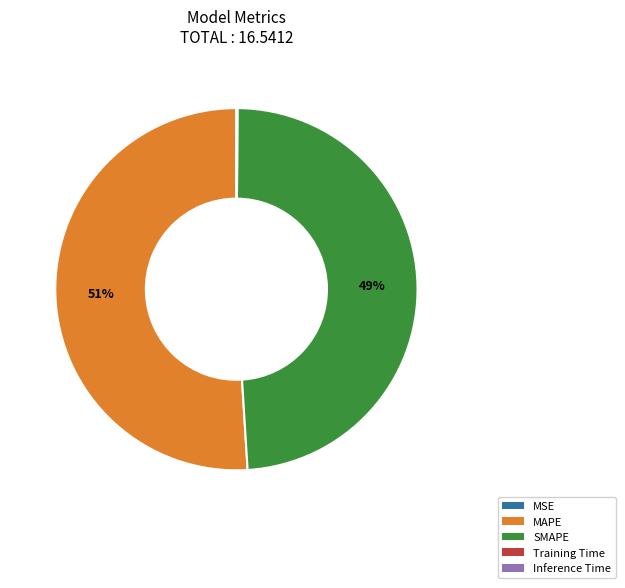

What percentage is the SMAPE slice, to the nearest percent?

49%